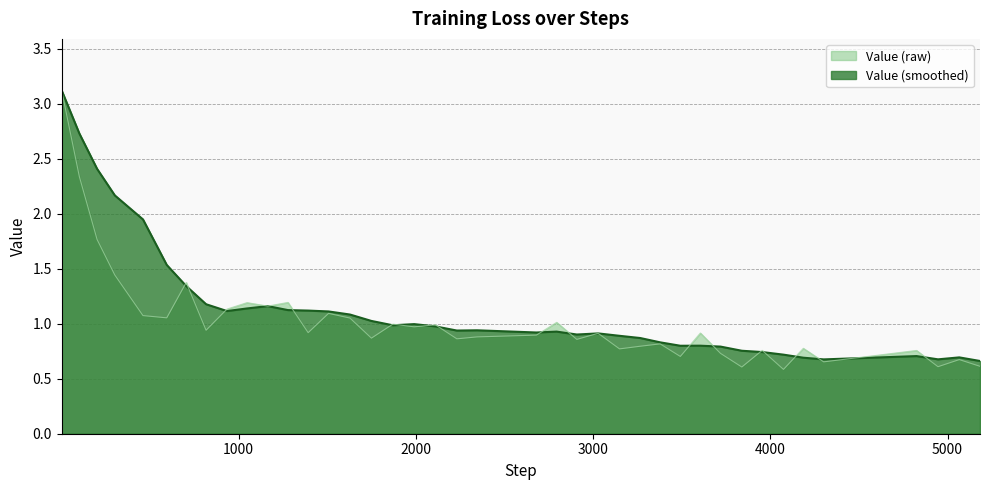

Rank the categories by value from lowest to highest.

4074, 3839, 4946, 5183, 4301, 5066, 3492, 3719, 4825, 3954, 3149, 4186, 3266, 3378, 2908, 2231, 1749, 2345, 2680, 3028, 3605, 1392, 816, 1990, 2110, 1870, 2794, 1628, 594, 460, 1507, 934, 1164, 1047, 1278, 704, 301, 201, 101, 1